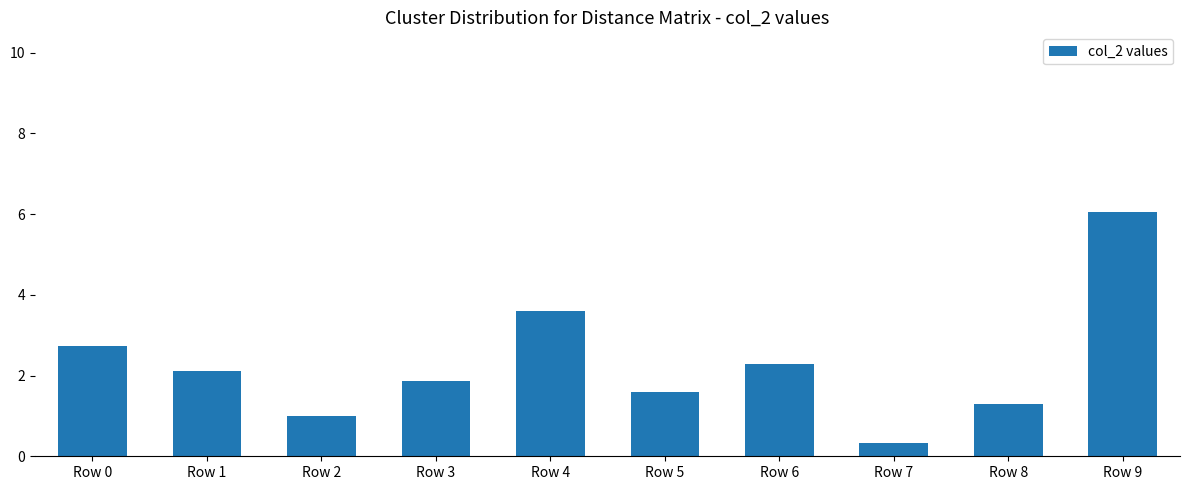

What is the sum of the values at Row 9 and Row 8?

7.4